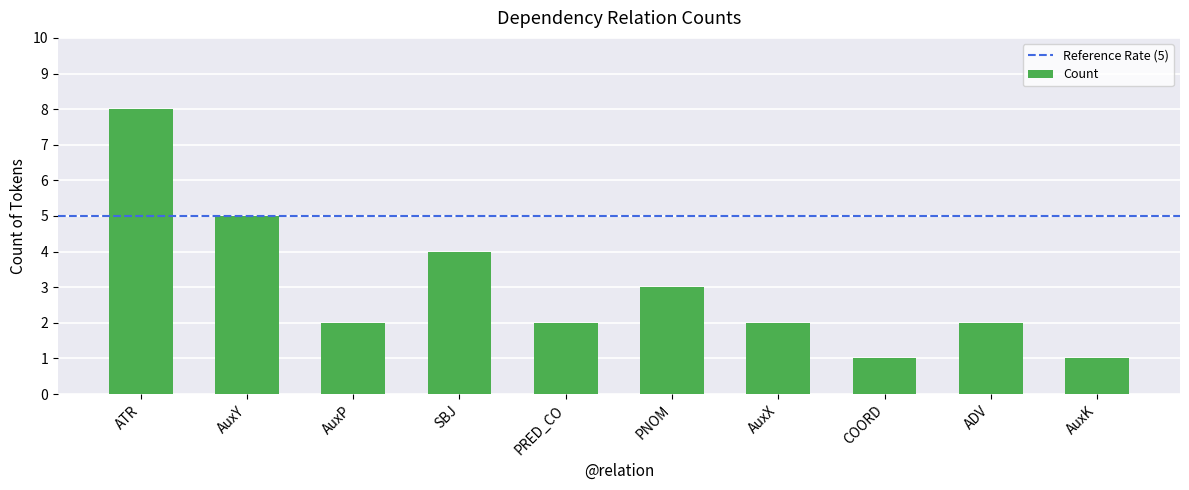

What is the sum of the values at AuxK and AuxP?

3